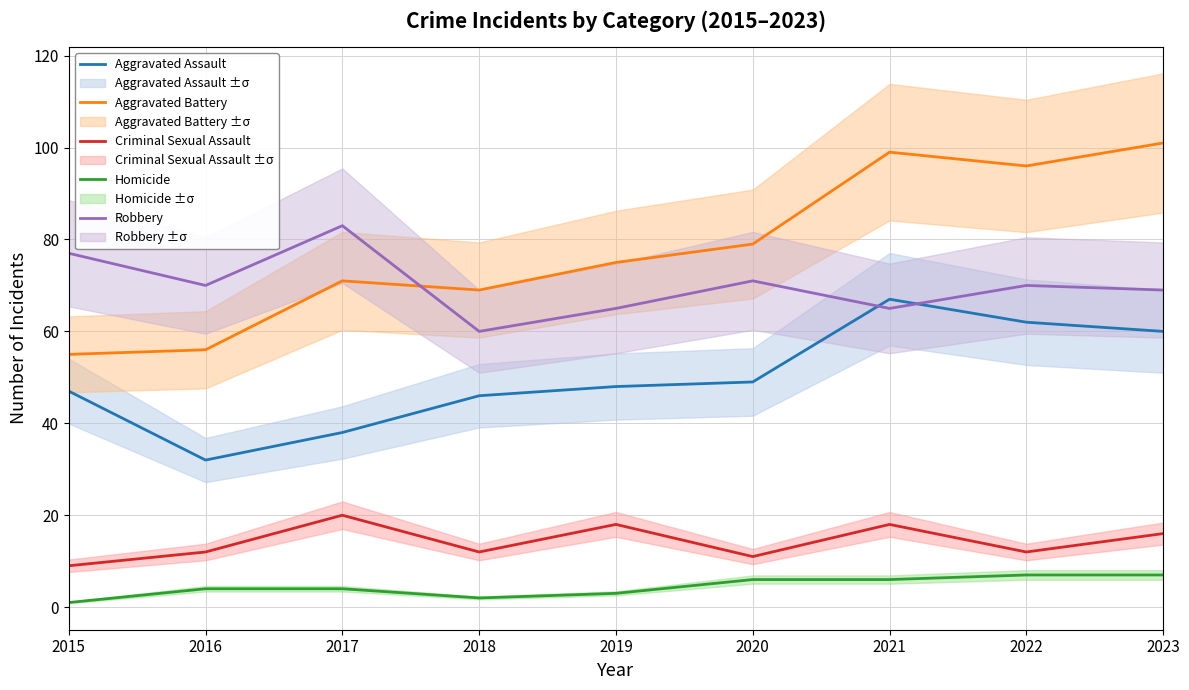

How many data points does each series have?

9